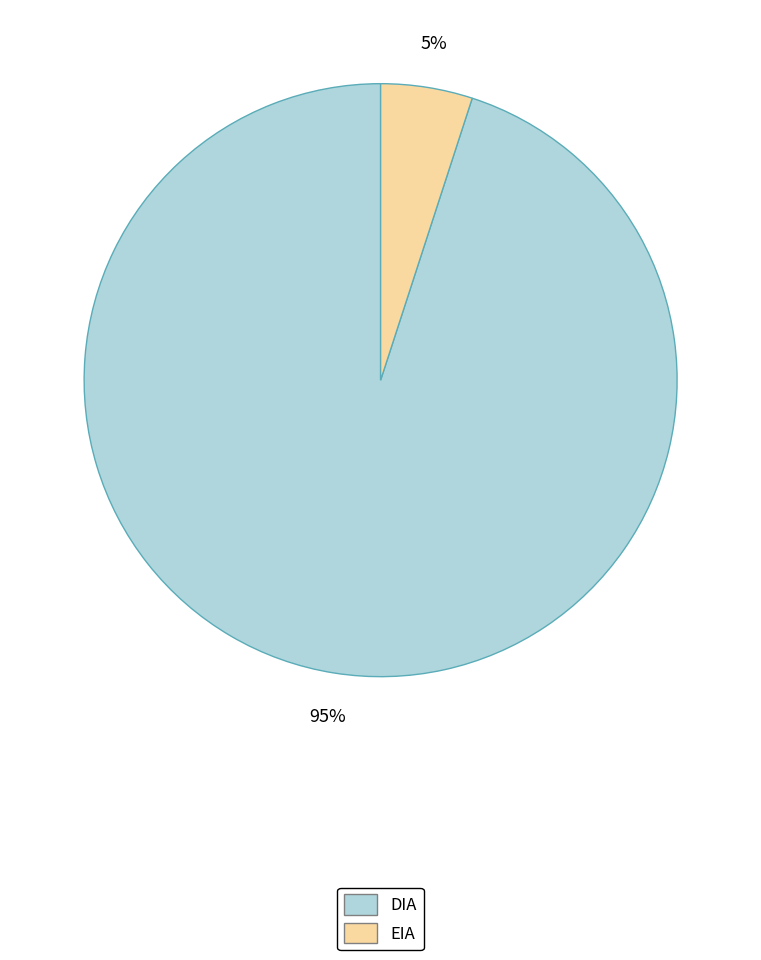

Does any single category account for the majority?

Yes